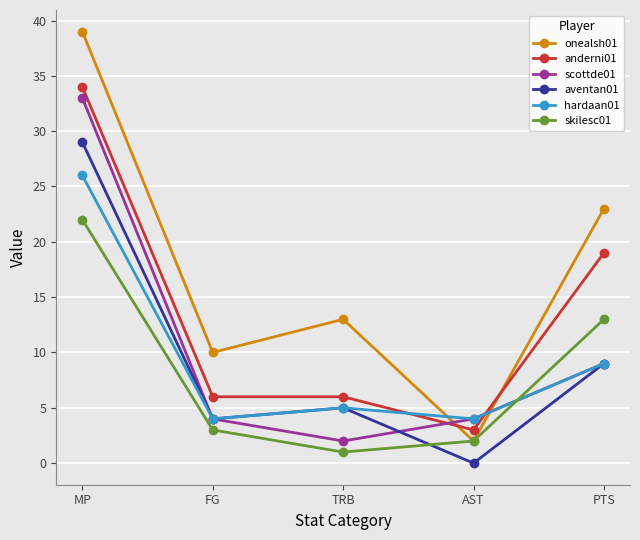

What is the sum of the skilesc01 values at TRB and AST?

3